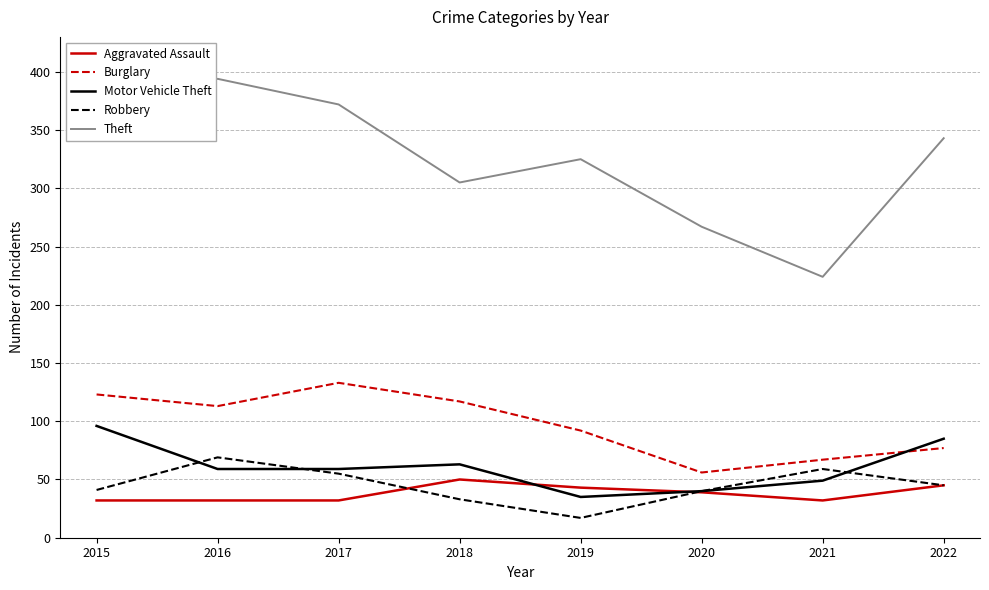

What is the spread (max minus min) of values at 2021?

192